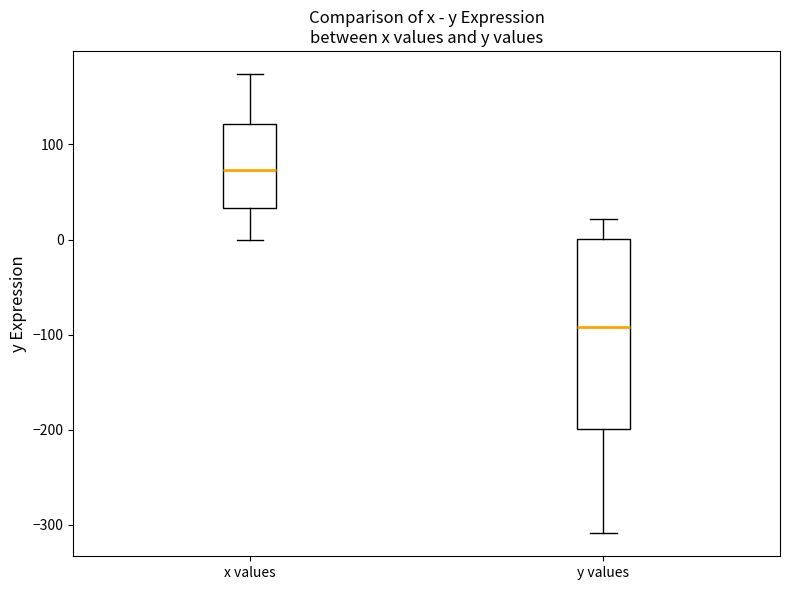

Which box's median line is the highest?

x values